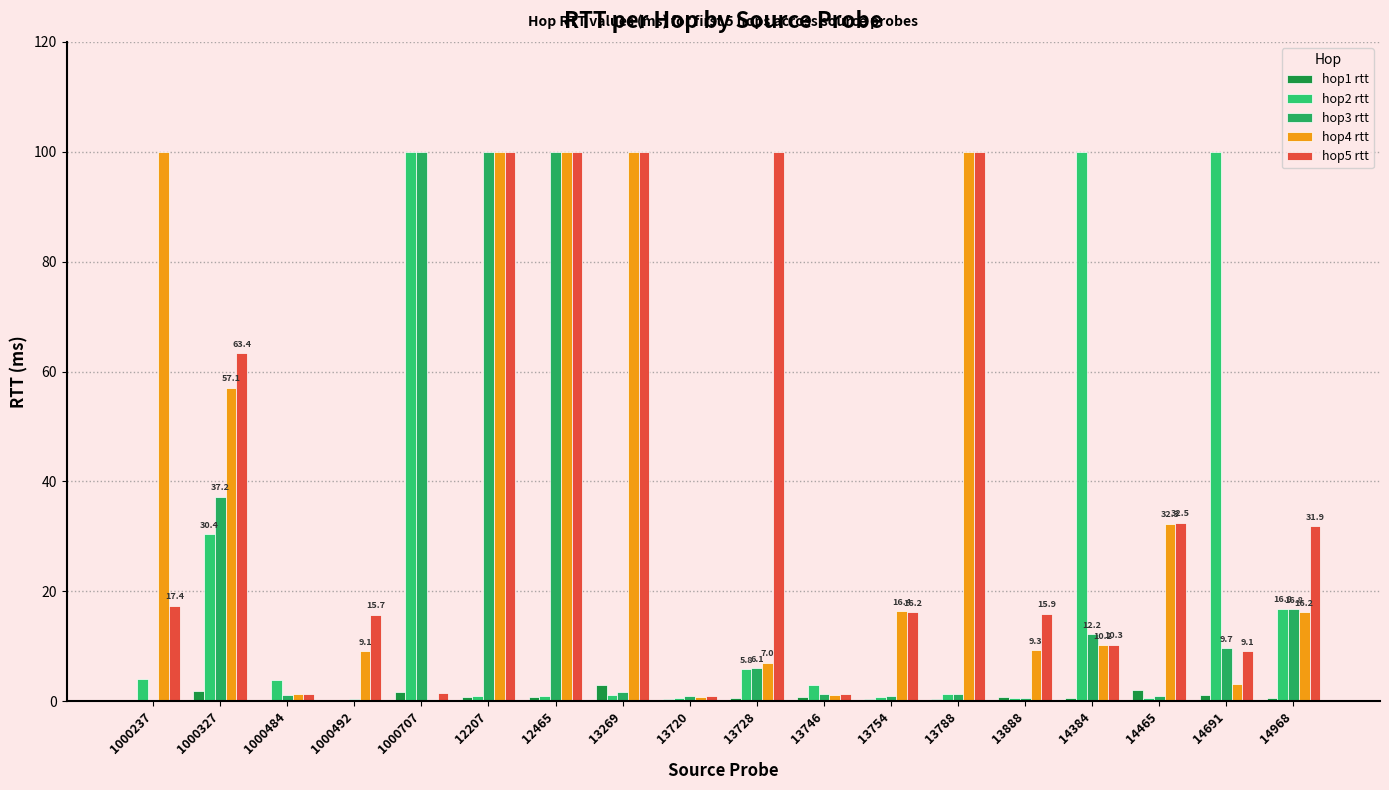

Are the bars grouped side by side (vs. stacked)?

Yes